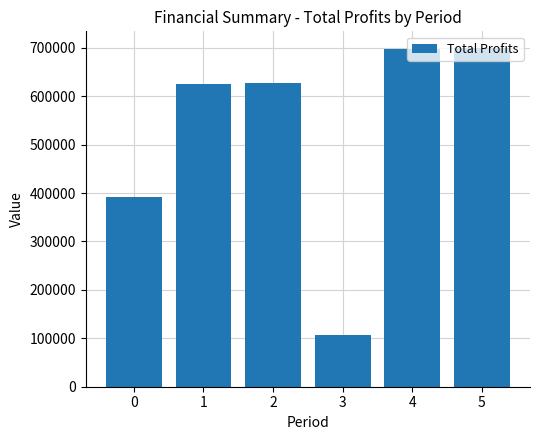

What is the value of the 5th bar from the left?

697368.4